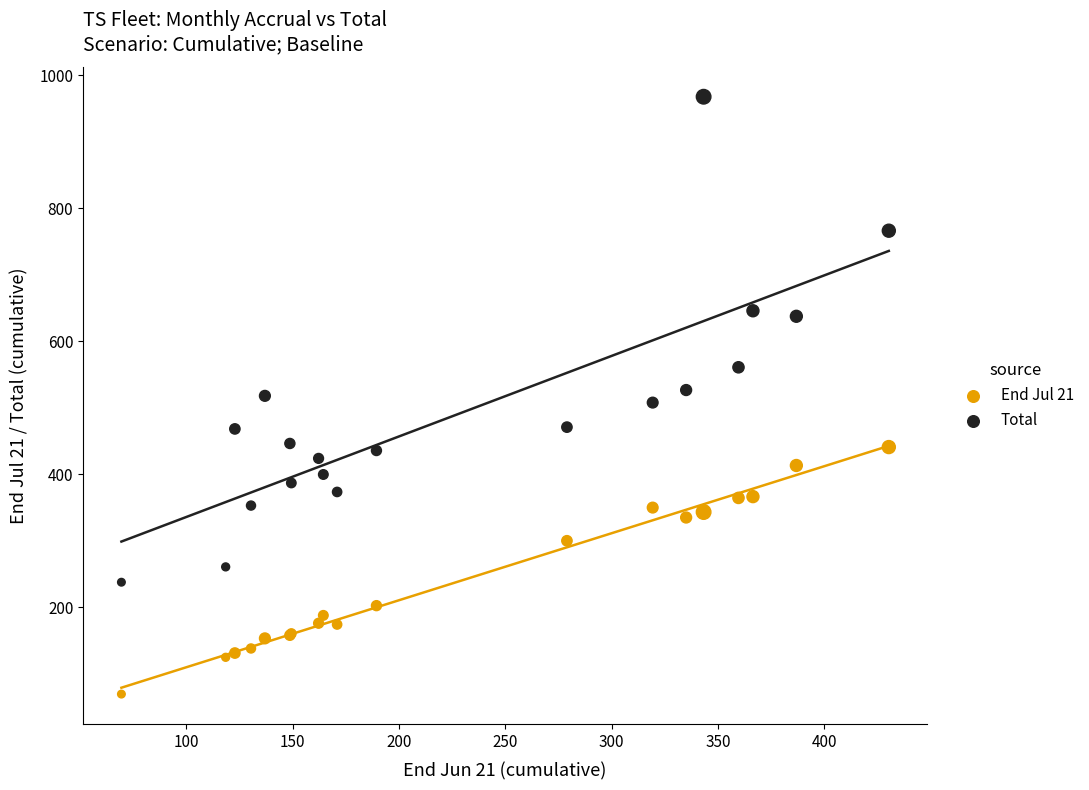

Which series has the largest Y range (max minus min)?

Total